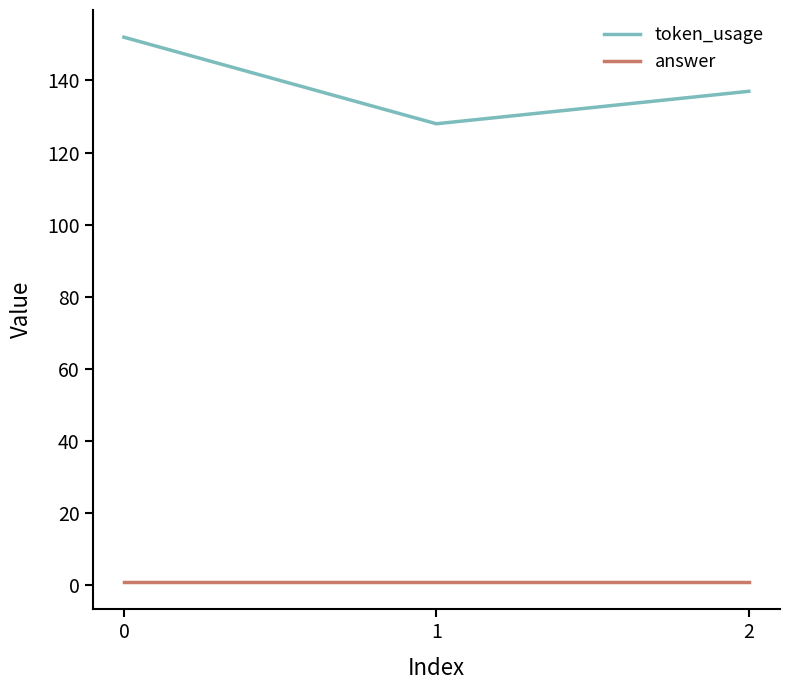

How many series are shown in this chart?

2